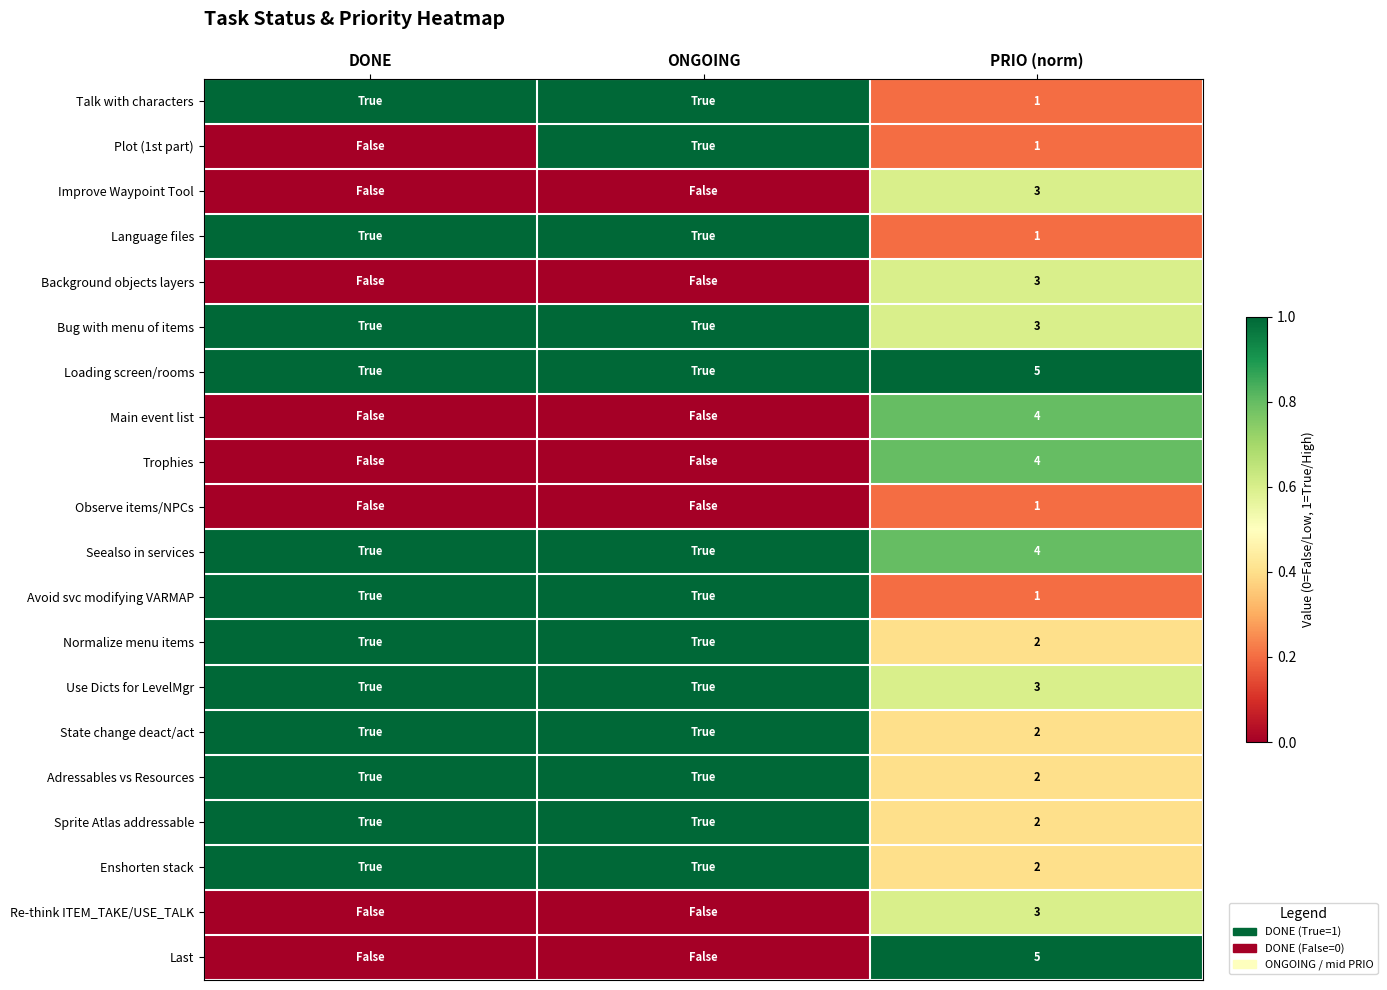

At how many categories does at least one series exceed 0?

3